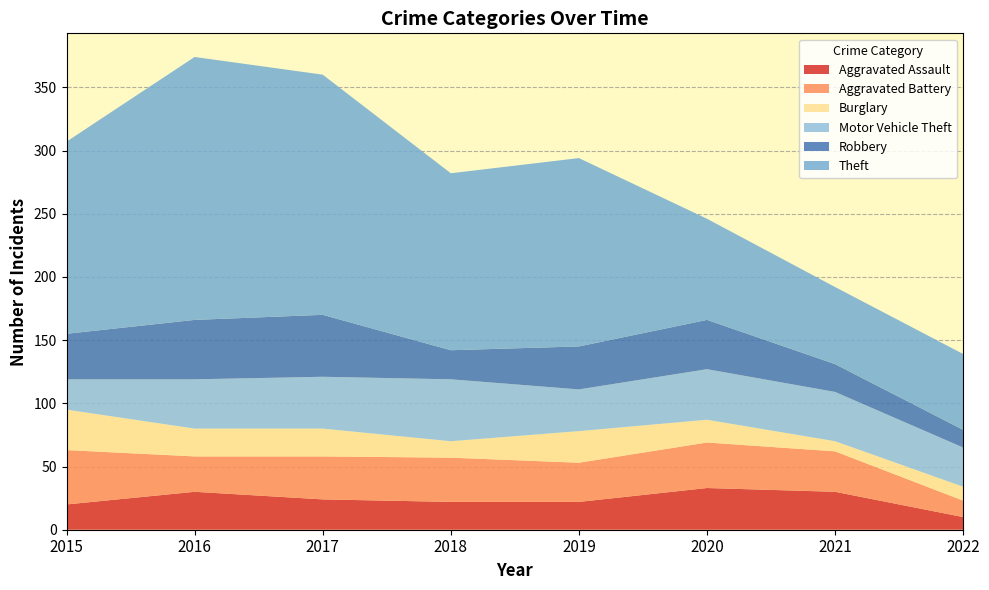

Reading right to left, what are all the values shown in this chart?

Aggravated Assault: 2022=10	2021=30	2020=33	2019=22	2018=22	2017=24	2016=30	2015=20
Aggravated Battery: 2022=13	2021=32	2020=36	2019=31	2018=35	2017=34	2016=28	2015=43
Burglary: 2022=11	2021=8	2020=18	2019=25	2018=13	2017=22	2016=22	2015=32
Motor Vehicle Theft: 2022=31	2021=39	2020=40	2019=33	2018=49	2017=41	2016=39	2015=24
Robbery: 2022=14	2021=22	2020=39	2019=34	2018=23	2017=49	2016=47	2015=36
Theft: 2022=60	2021=61	2020=80	2019=149	2018=140	2017=190	2016=208	2015=152